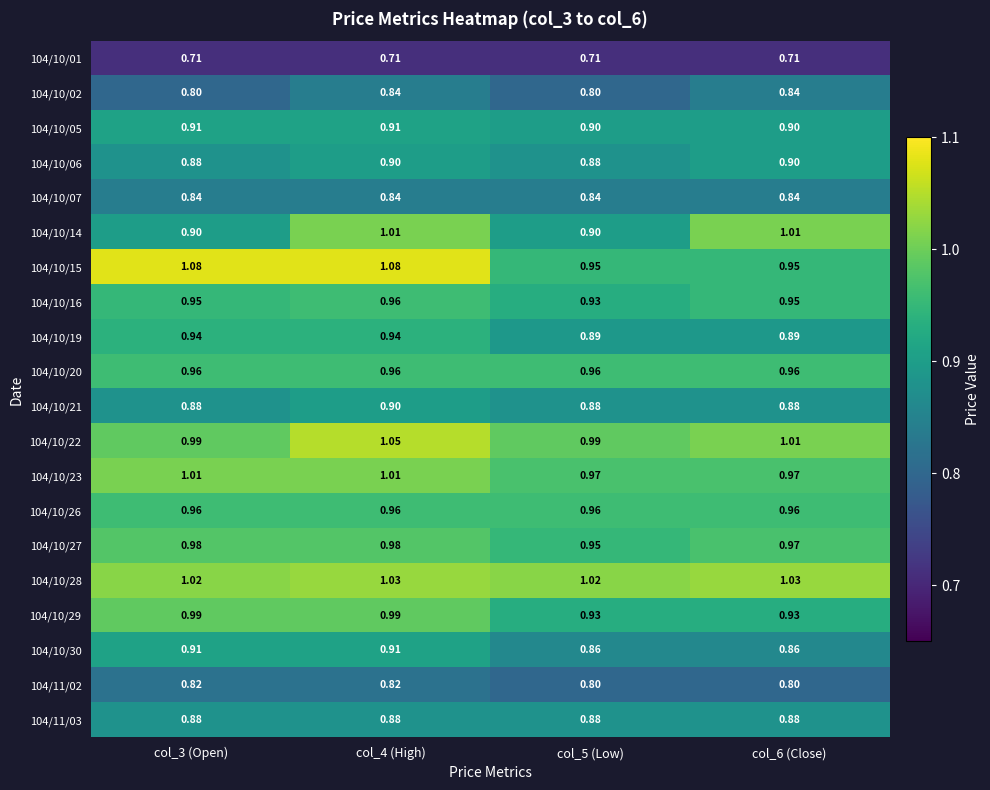

Is the value of 104/10/30 at col_3 (Open) greater than the value of 104/10/22 at col_6 (Close)?

No